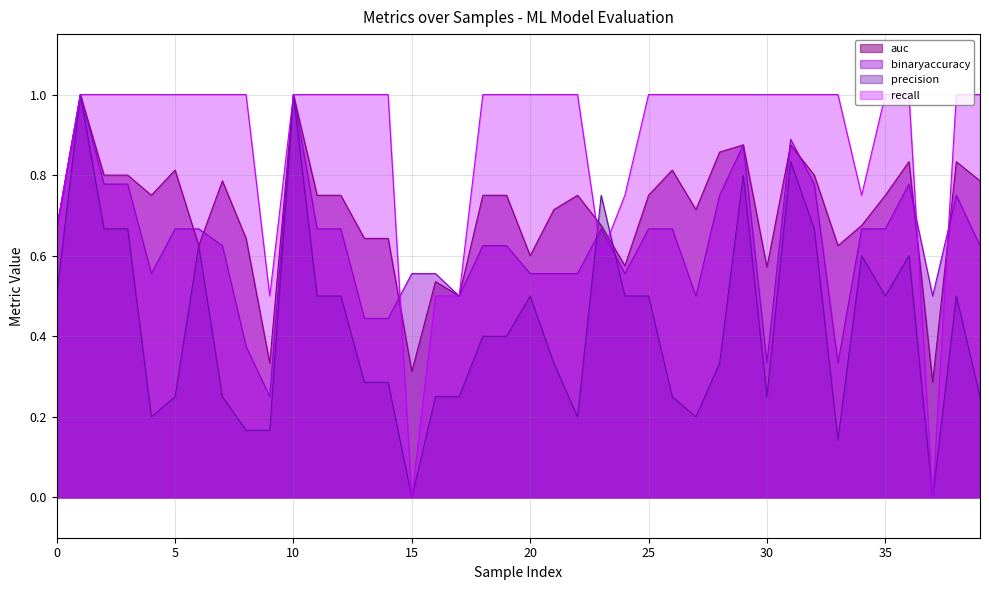

At which category does precision reach its first local valley?

4